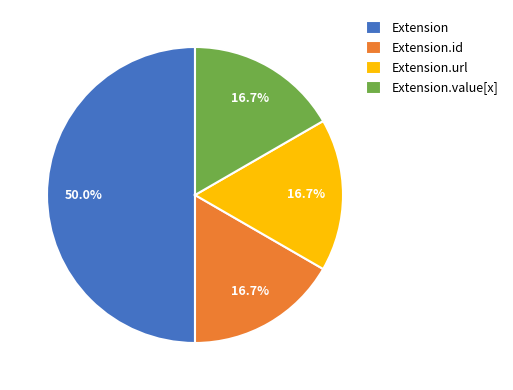

To the nearest percent, what percentage of the pie is Extension.url?

17%